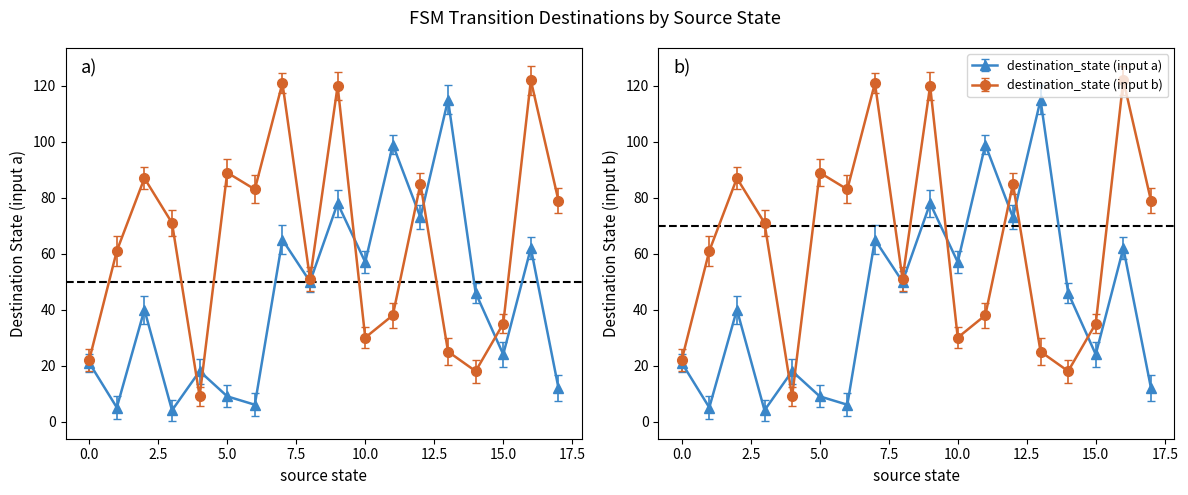

How many data points in destination_state (input b) are above 71?

8